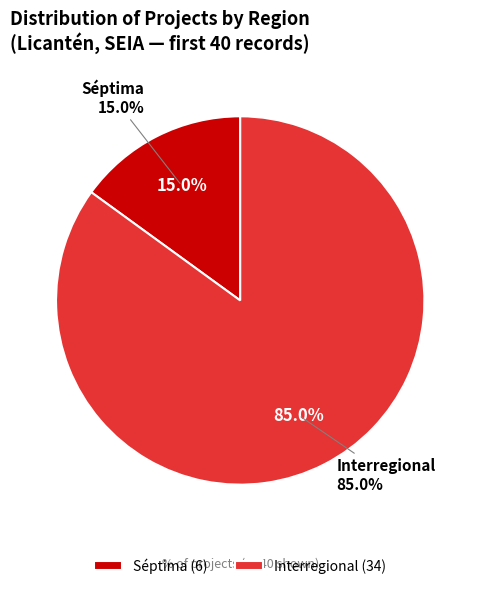

Which slice is the largest?

Interregional